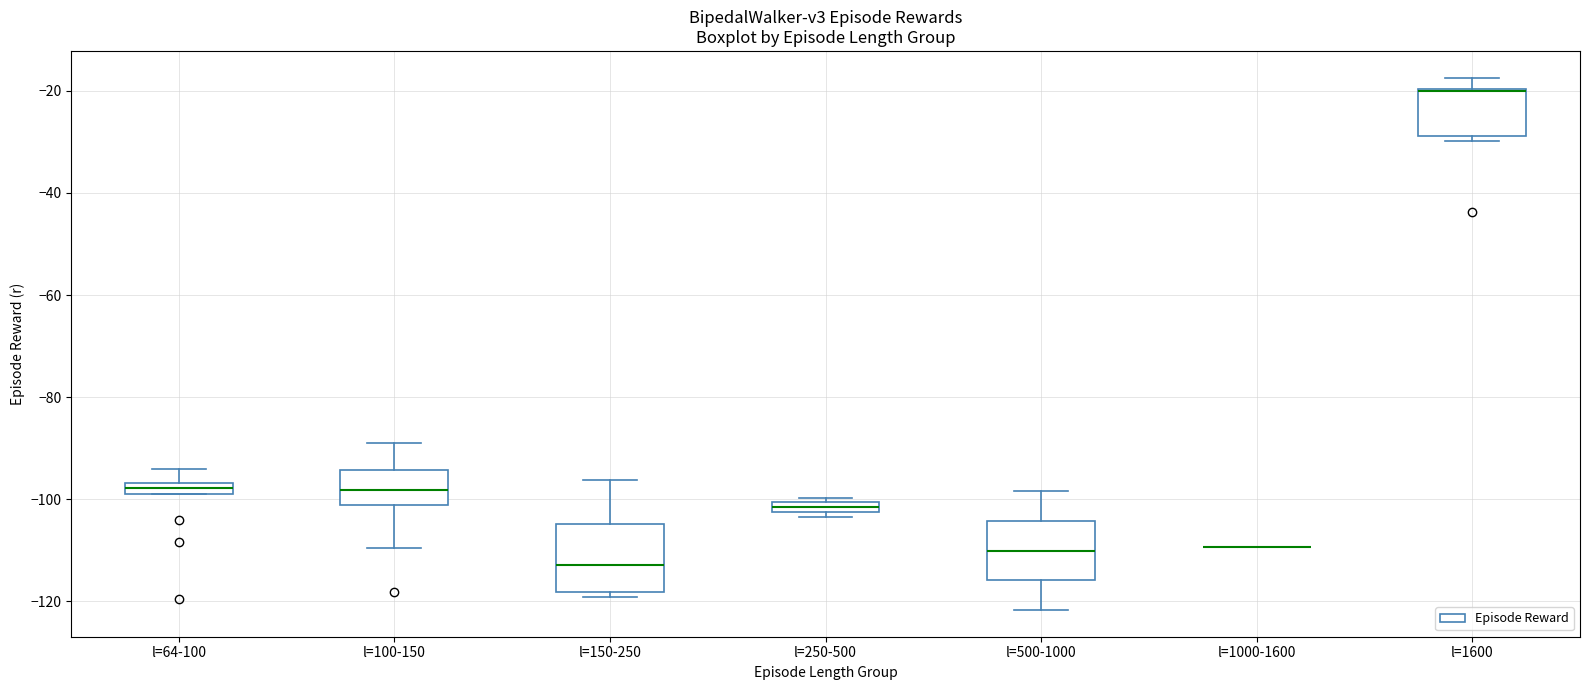

Where does the upper whisker of the box for l=1600 end on the y-axis? The values are not printed on the chart, so give them approximately, as read against the axis.

-18